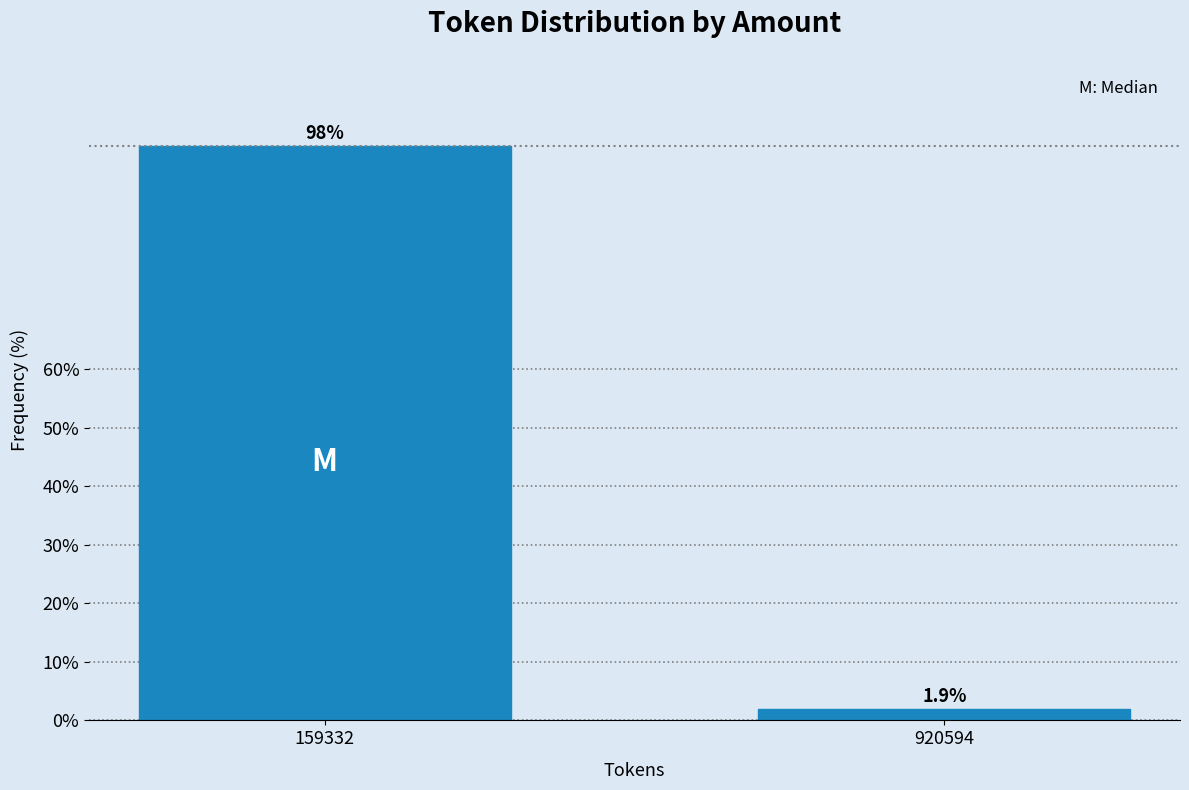

Reading right to left, transcribe all the data shown in this chart.

1.9	98.1